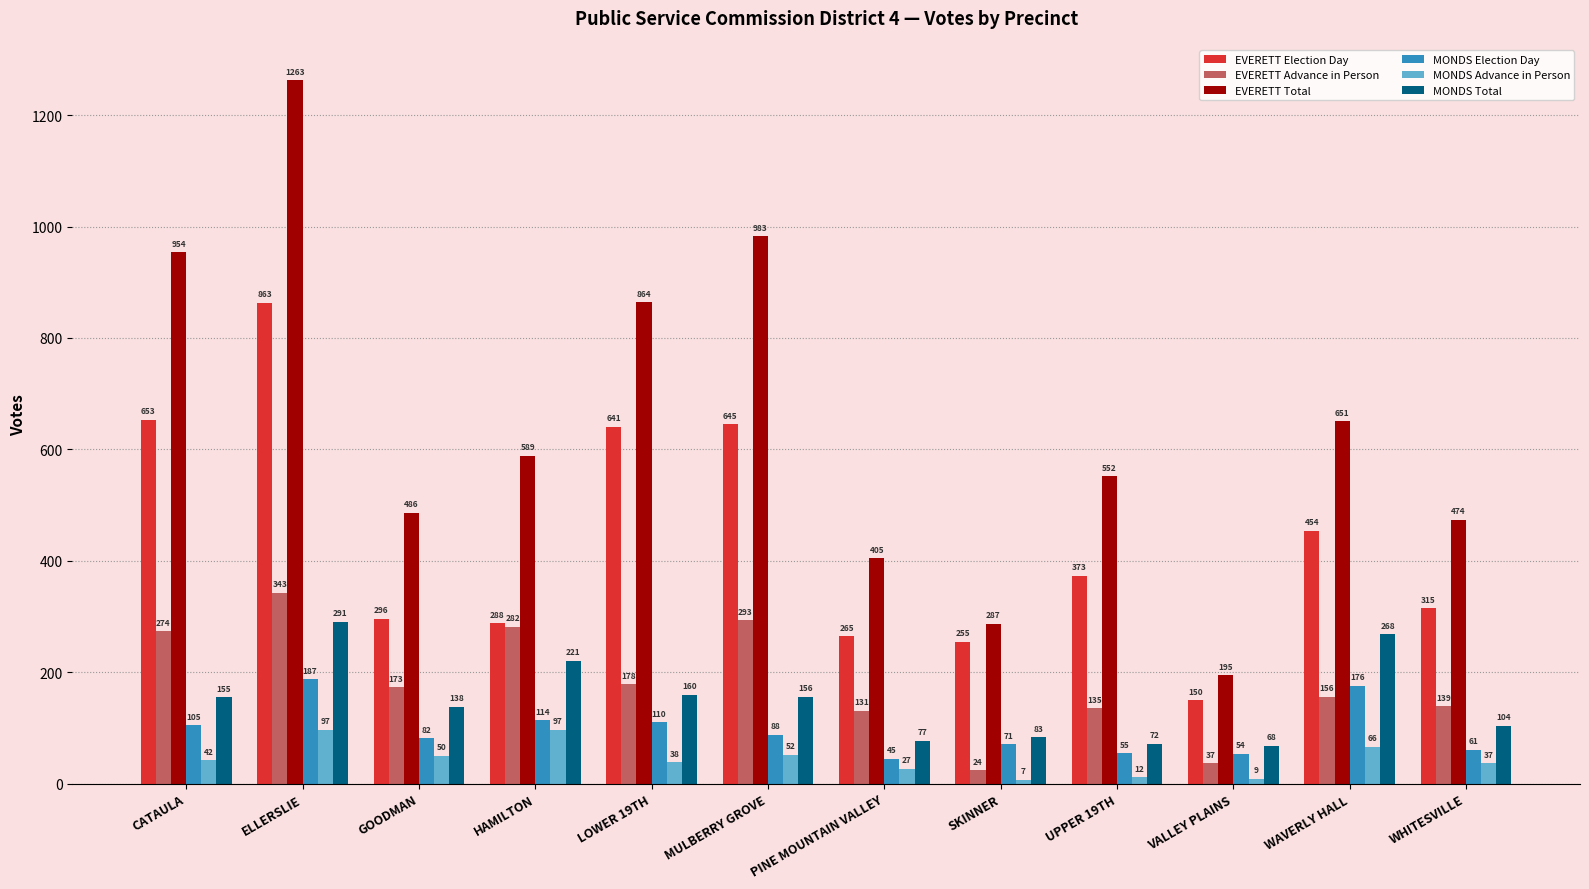

True or false: MONDS Election Day has a value of 253 at ELLERSLIE.

False